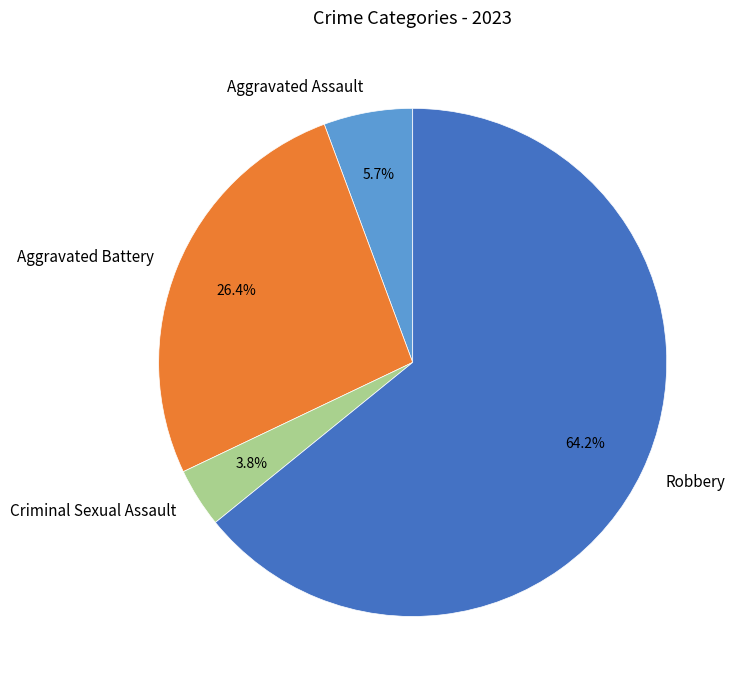

To the nearest percent, what portion does Robbery represent?

64%